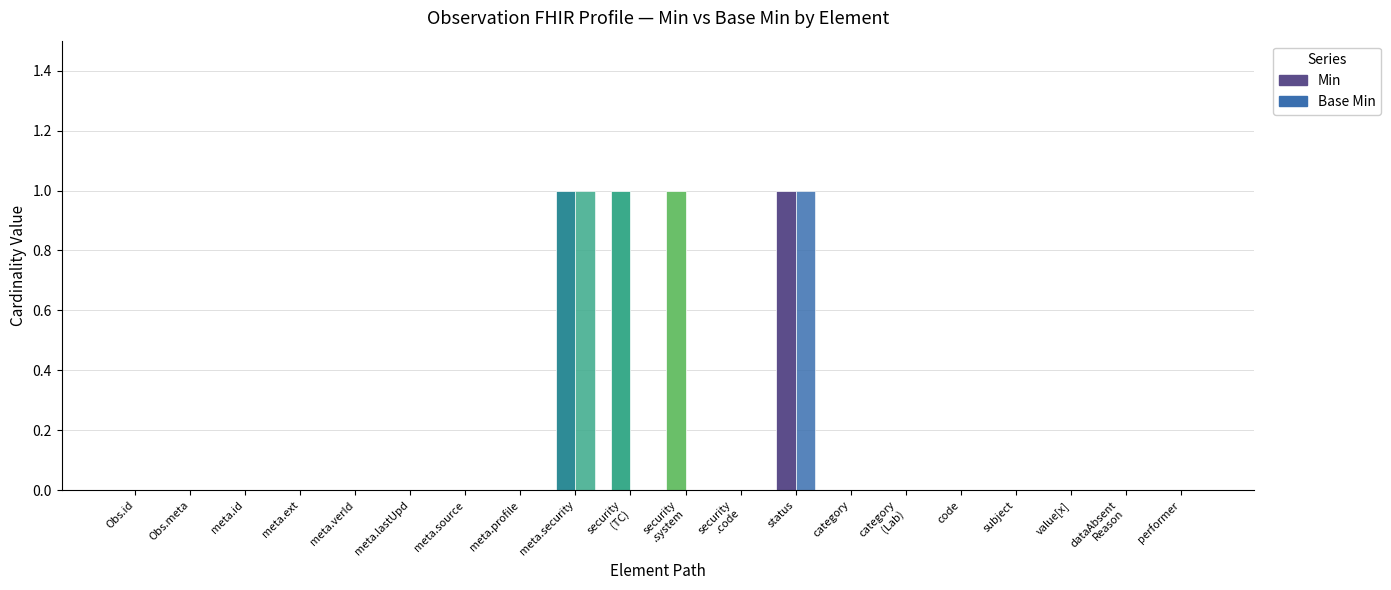

Rank the series at subject from highest to lowest value.

Min, Base Min